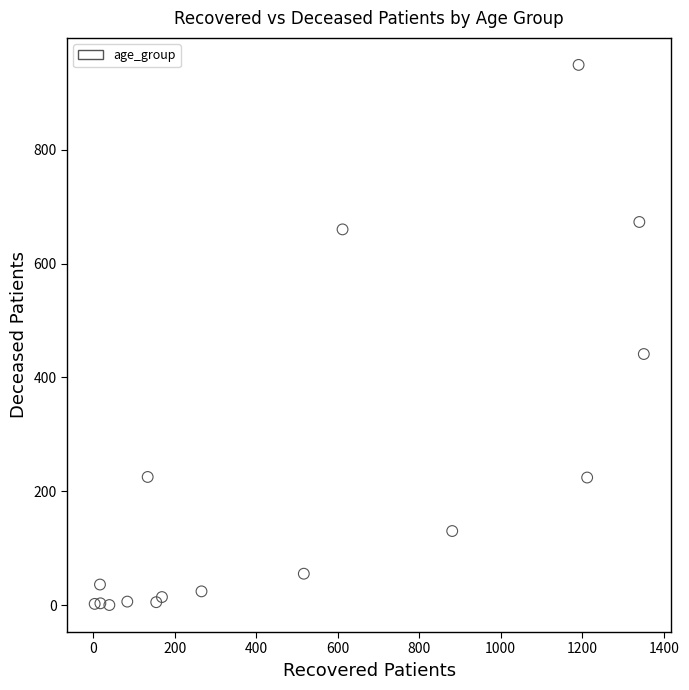

What Y value in the scatter plot is closest to 474?

441